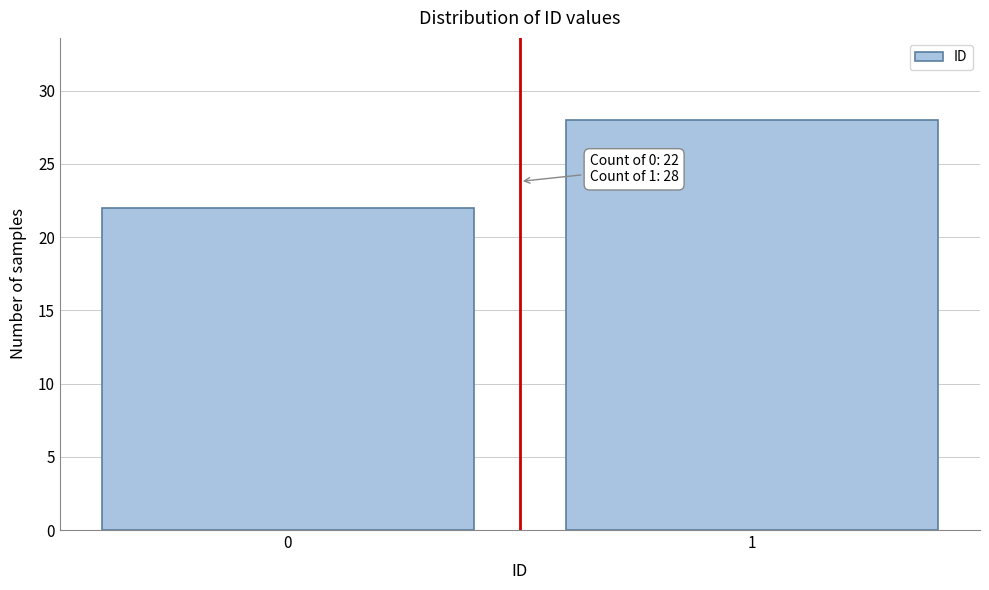

Reading right to left, transcribe all the data shown in this chart.

1=28	0=22